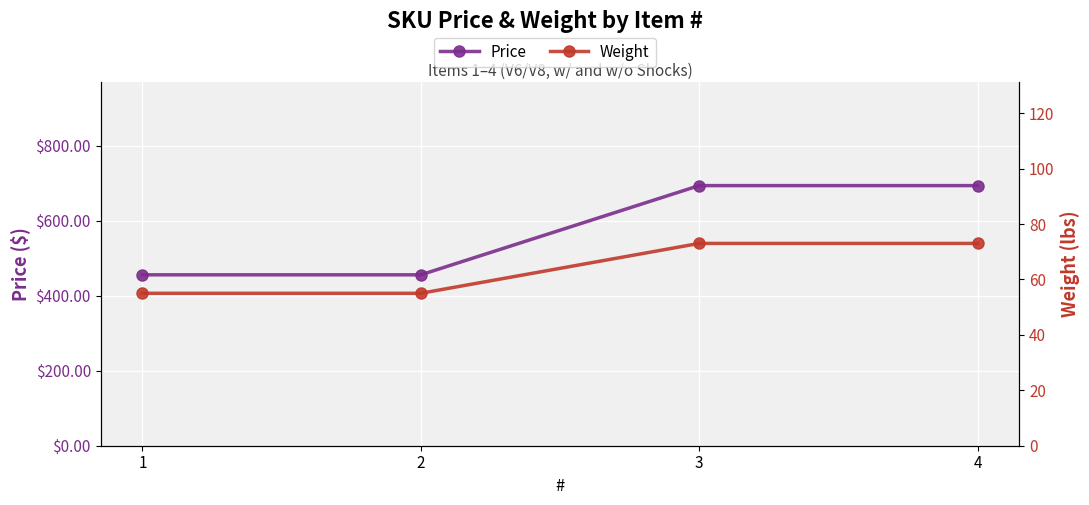

Which category has the highest value in the Price series?

3